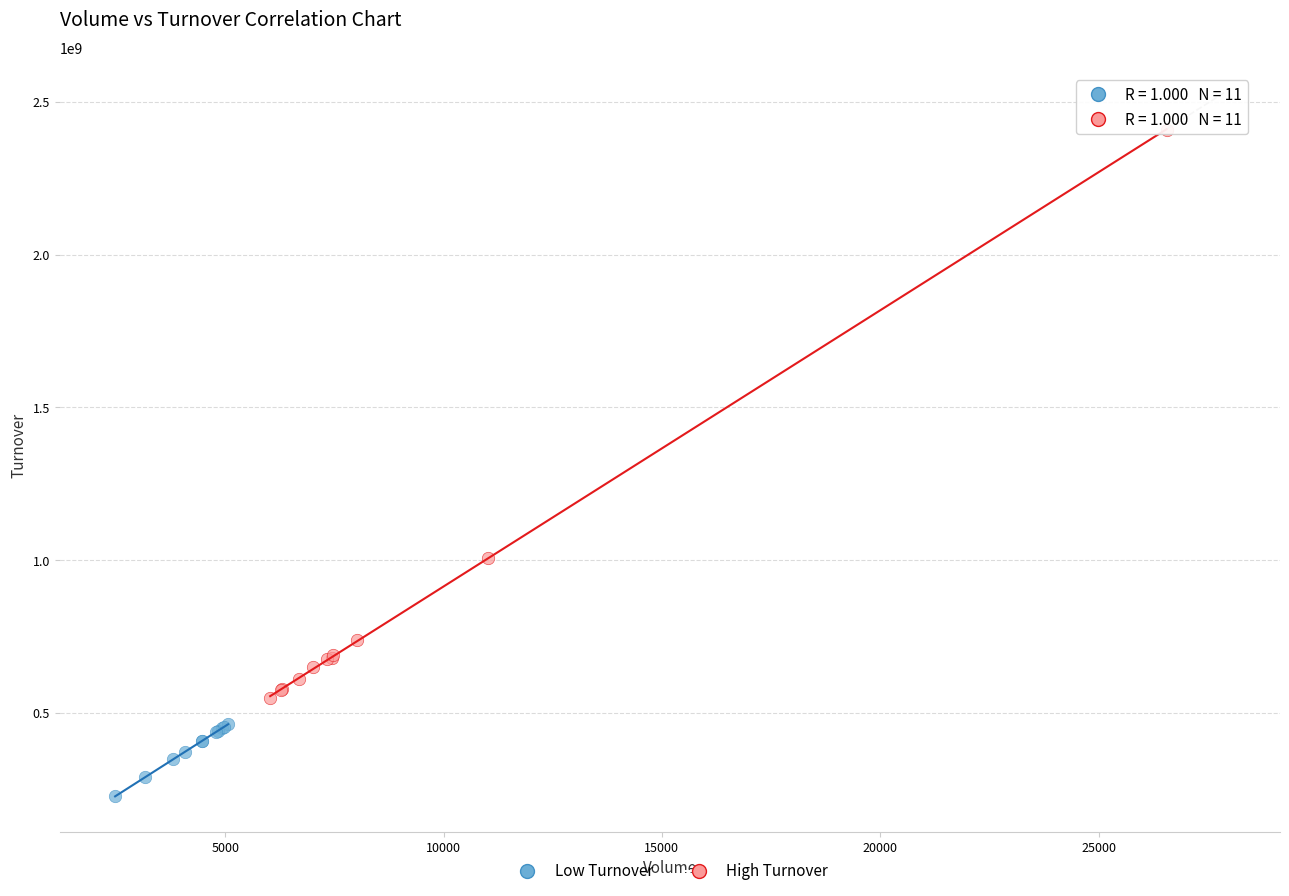

Which series has the widest spread of Y values?

High Turnover